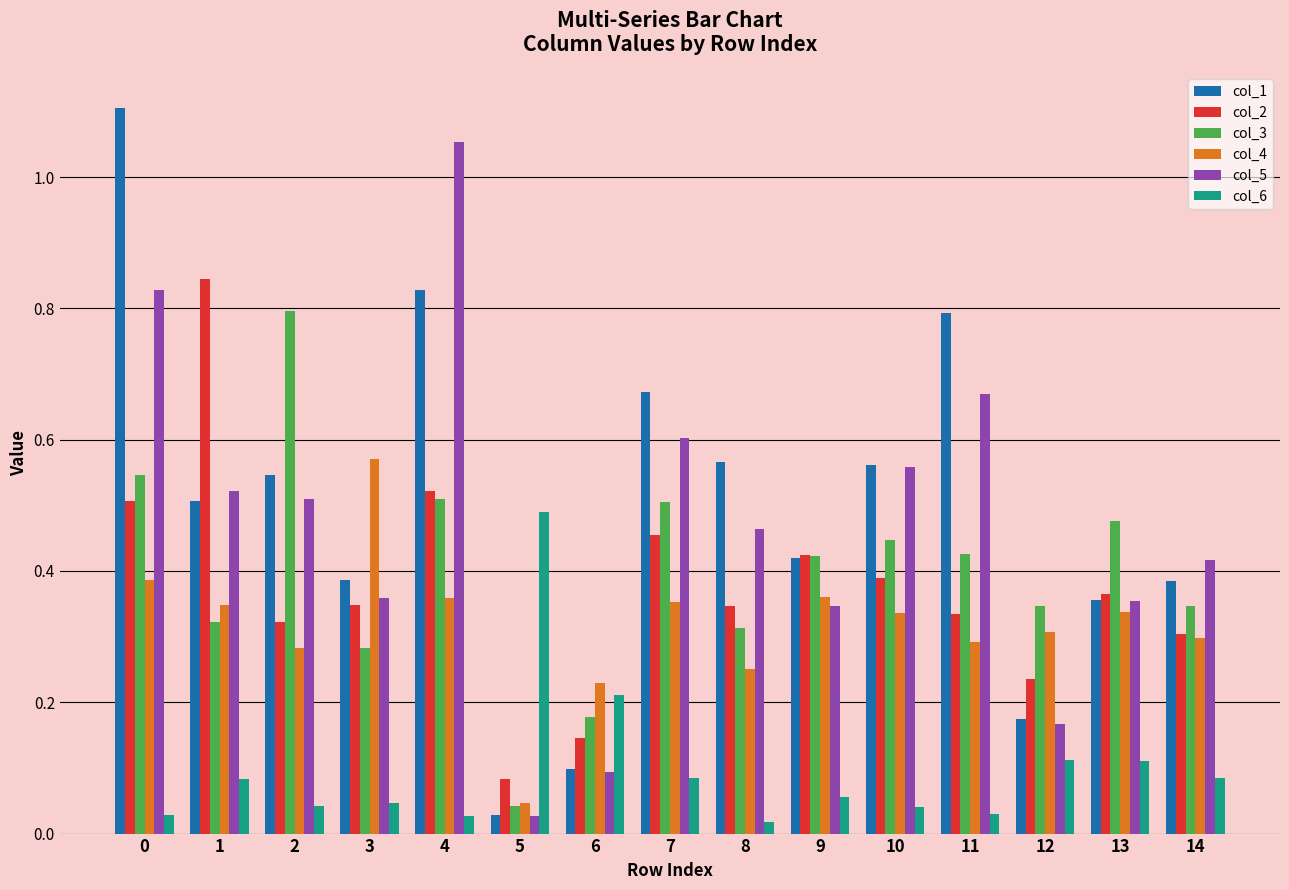

What is the sum of the col_1 values at 0 and 14?

1.5